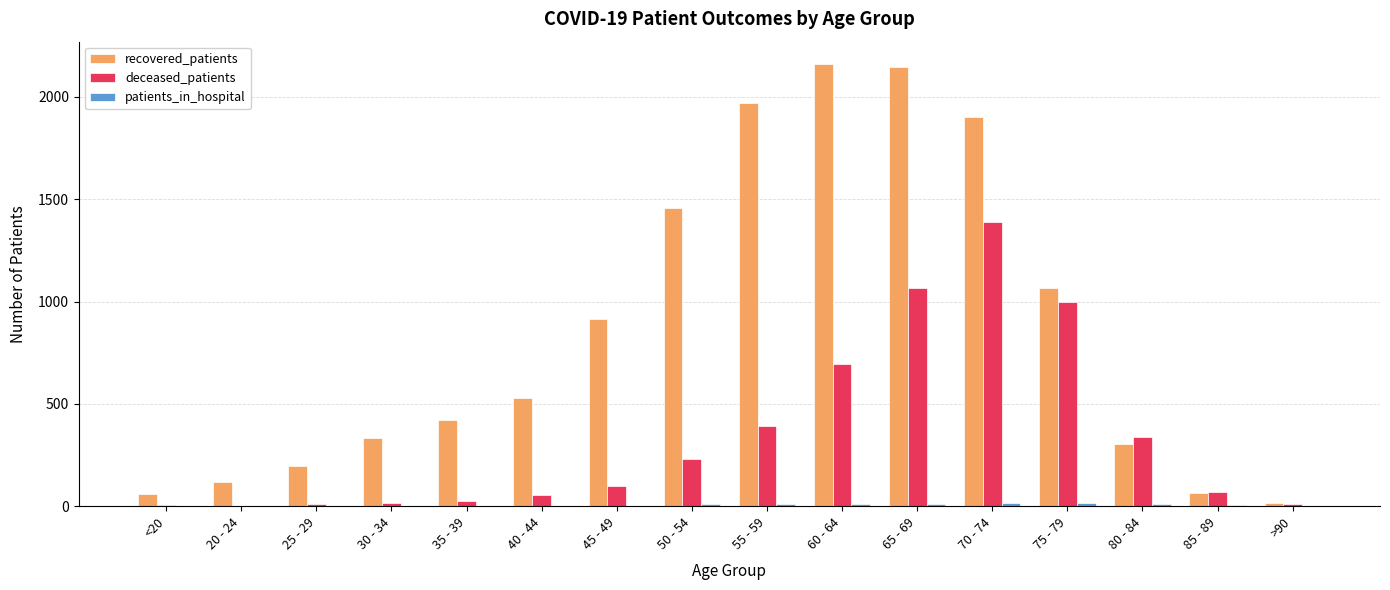

What is the total value across all series at 80 - 84?

650